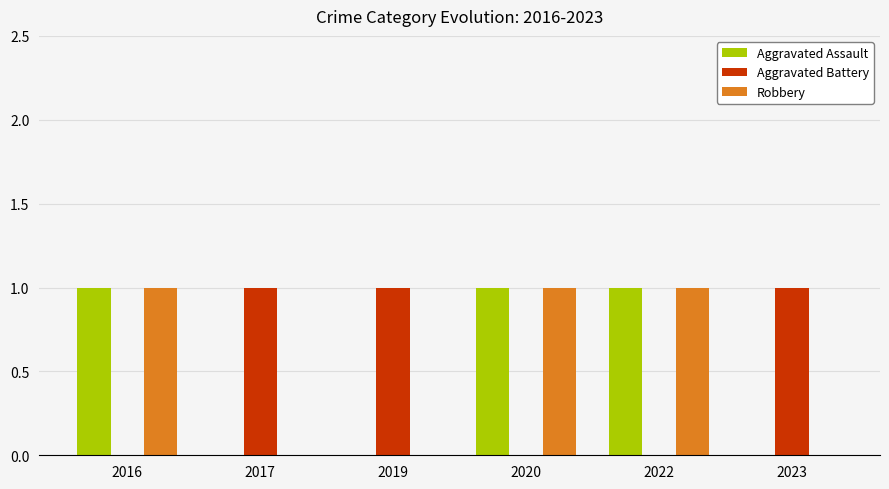

Is the value of Robbery at 2016 greater than the value of Aggravated Battery at 2016?

Yes